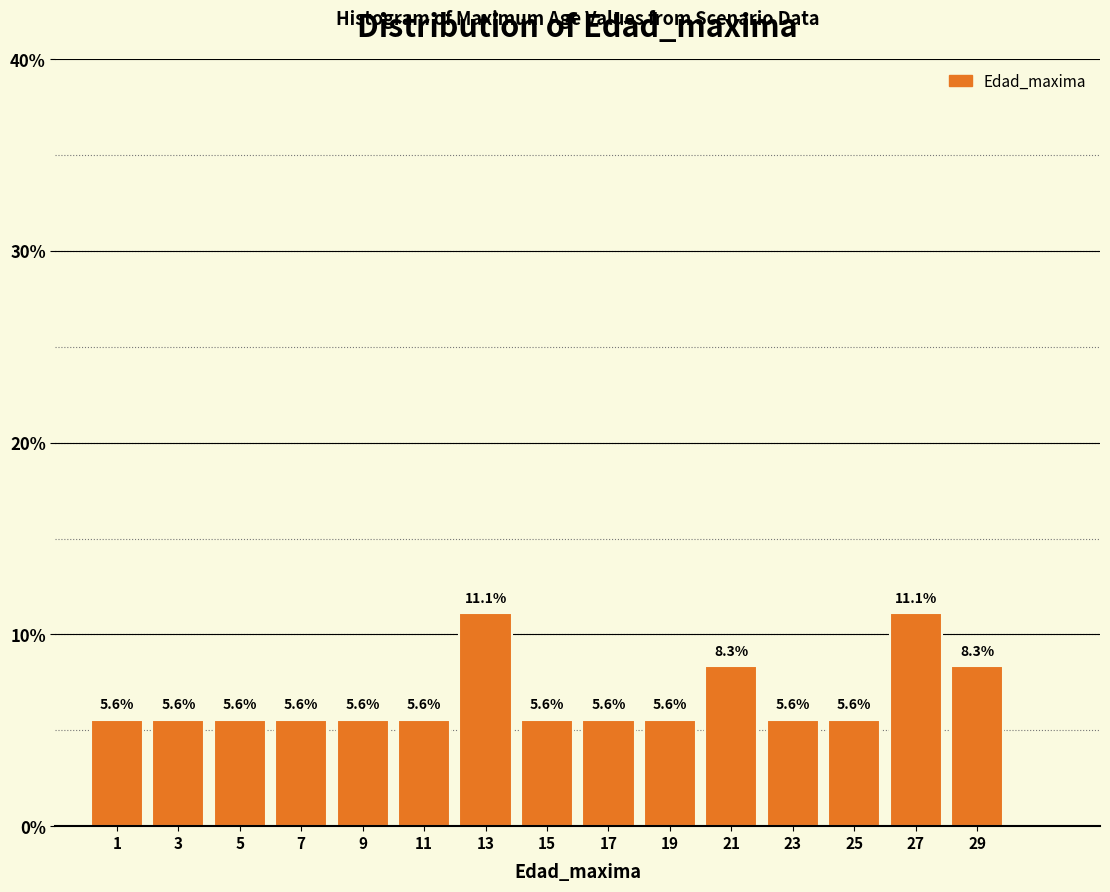

Reading left to right, transcribe this chart: for each bar, give the range it covers on the x-axis and its height.

0 to 2: 5.6
2 to 4: 5.6
4 to 6: 5.6
6 to 8: 5.6
8 to 10: 5.6
10 to 12: 5.6
12 to 14: 11.1
14 to 16: 5.6
16 to 18: 5.6
18 to 20: 5.6
20 to 22: 8.3
22 to 24: 5.6
24 to 26: 5.6
26 to 28: 11.1
28 to 30: 8.3